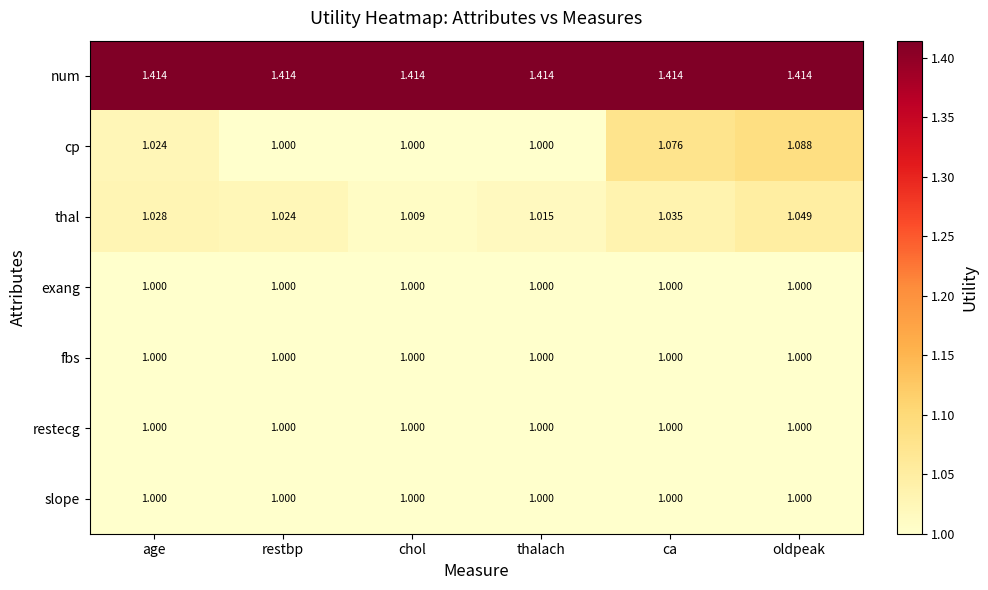

At which label does thal reach its minimum?

chol